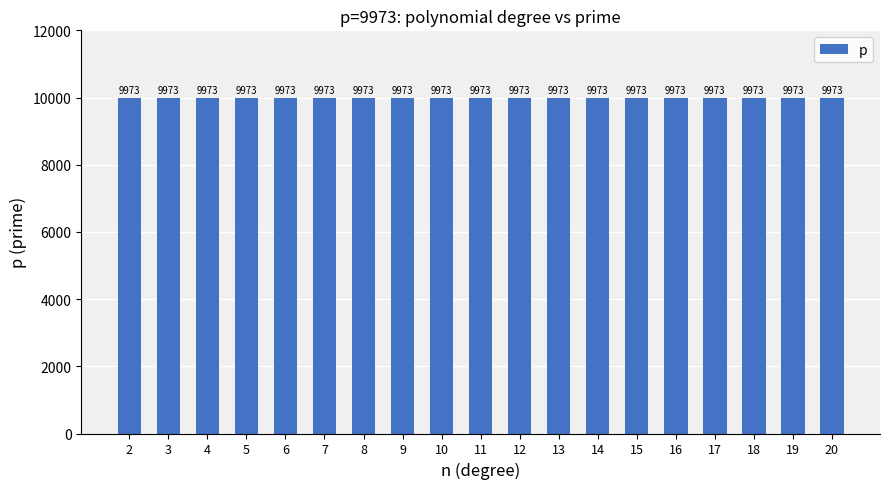

What is the maximum value shown in the chart?

9973